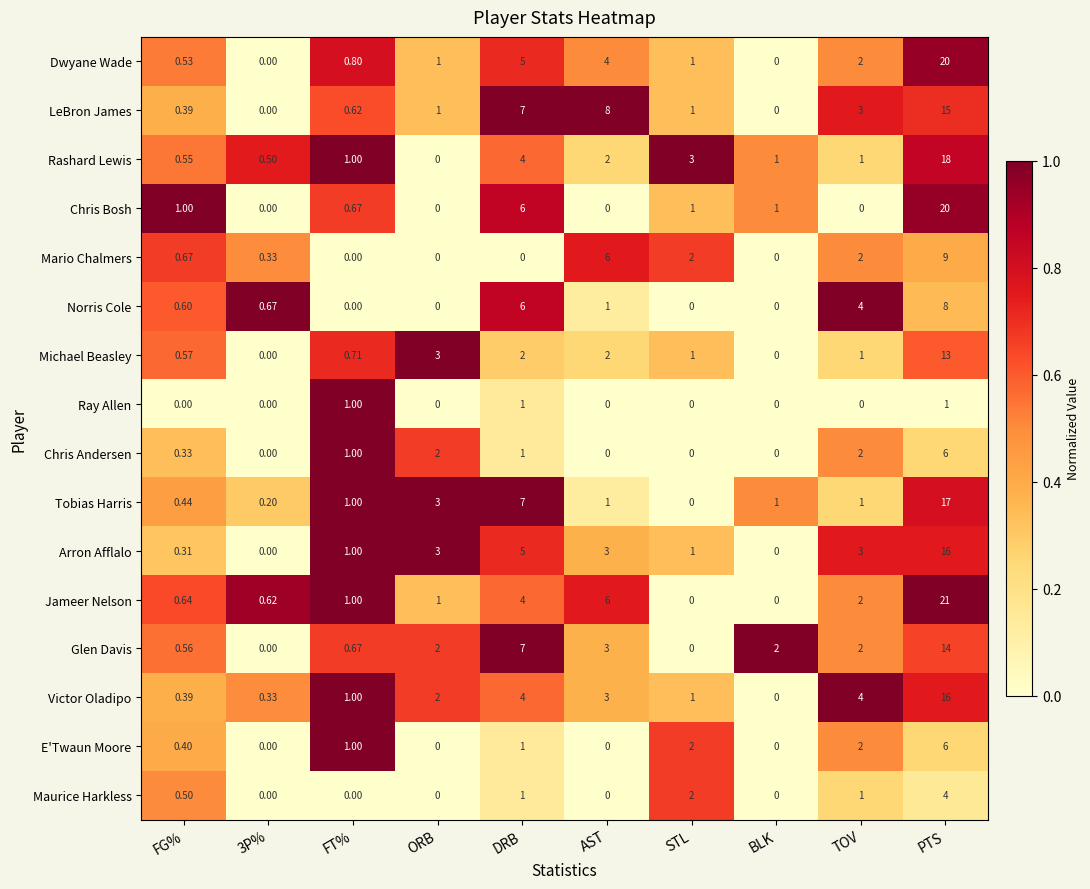

At which label is Tobias Harris closest to 8?

DRB